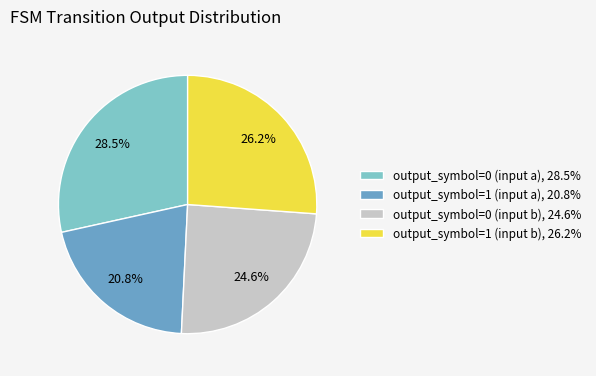

Which slice is the smallest?

output_symbol=1 (input a)